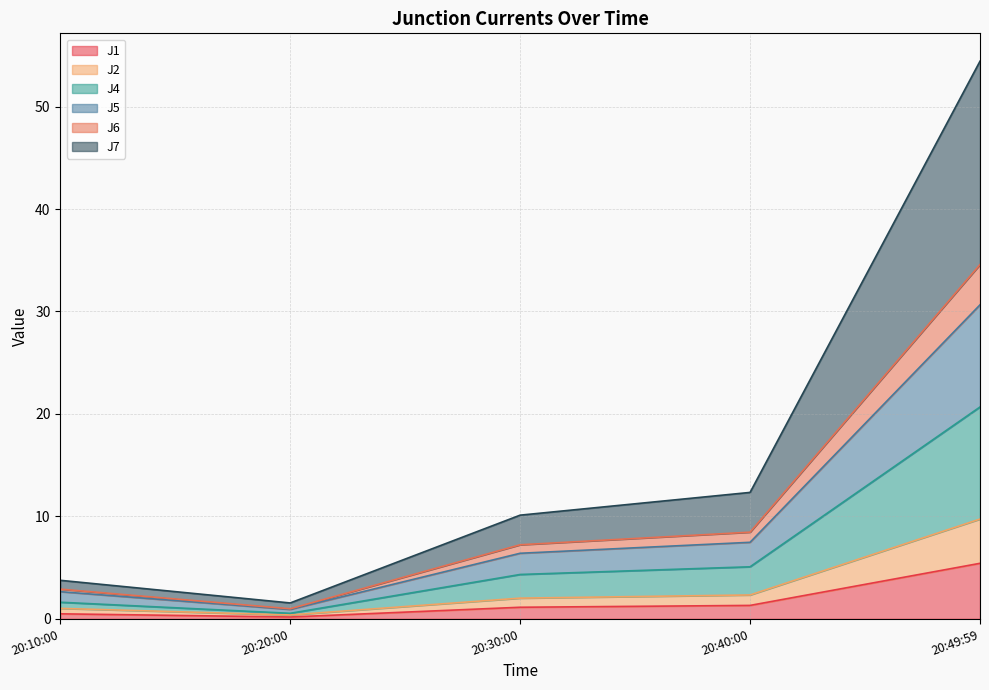

What are all the series names shown in the legend?

J1, J2, J4, J5, J6, J7